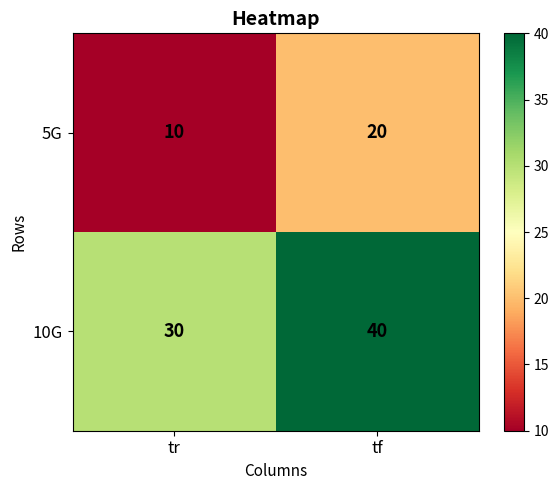

At which category is the sum across all series the highest?

tf